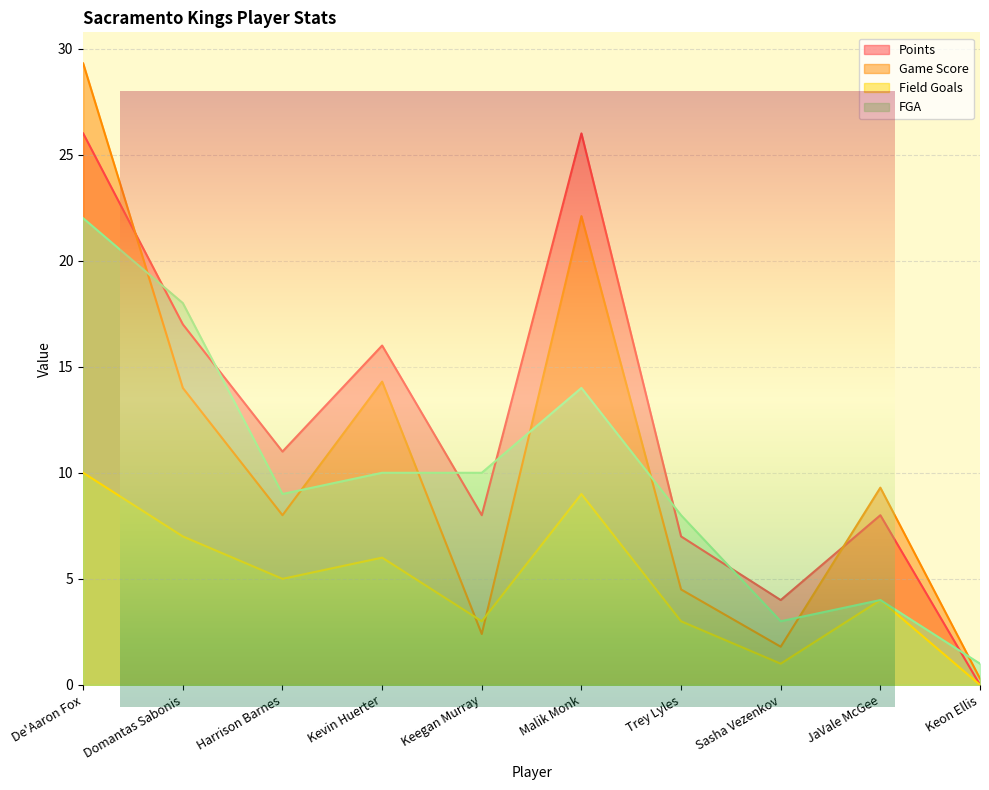

What is the difference between the highest and lowest values at JaVale McGee?

5.3